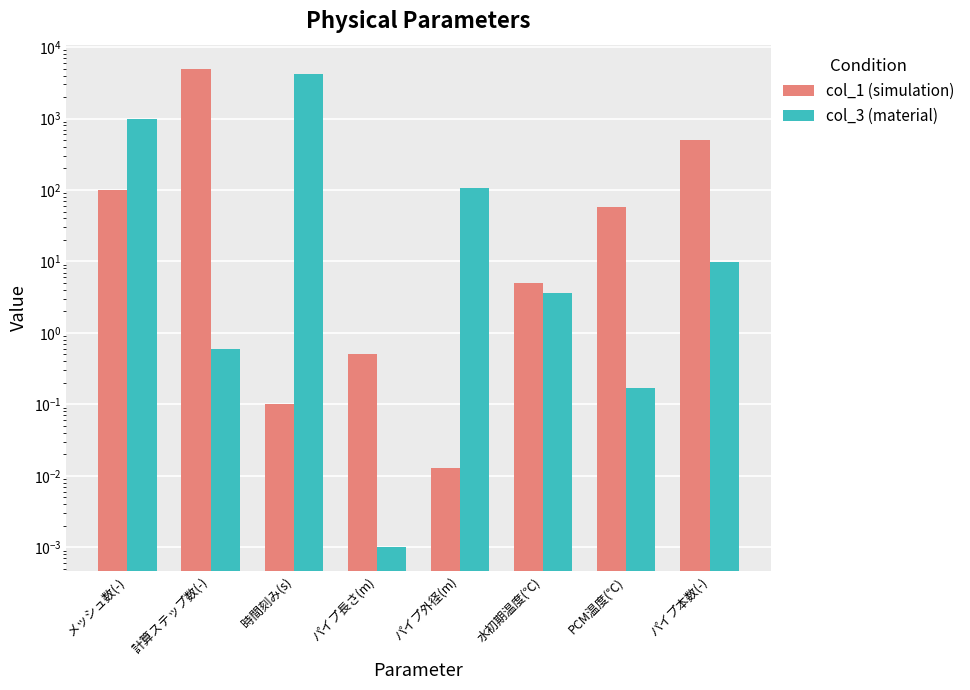

What is the difference between the maximum and minimum values in the col_1 (simulation) series?

5000.0